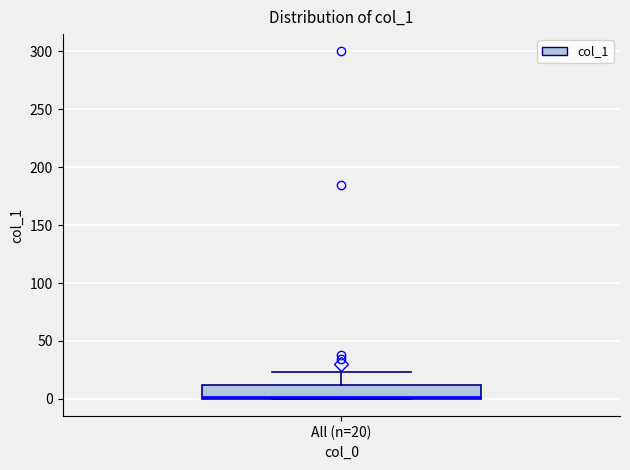

Read this box plot against the y-axis: the position of the median line, the range covered by the box, and the ends of both whiskers. The values are not printed on the chart, so give them approximately, as read against the axis.

median 0, box 0 to 10, whiskers 0 to 25